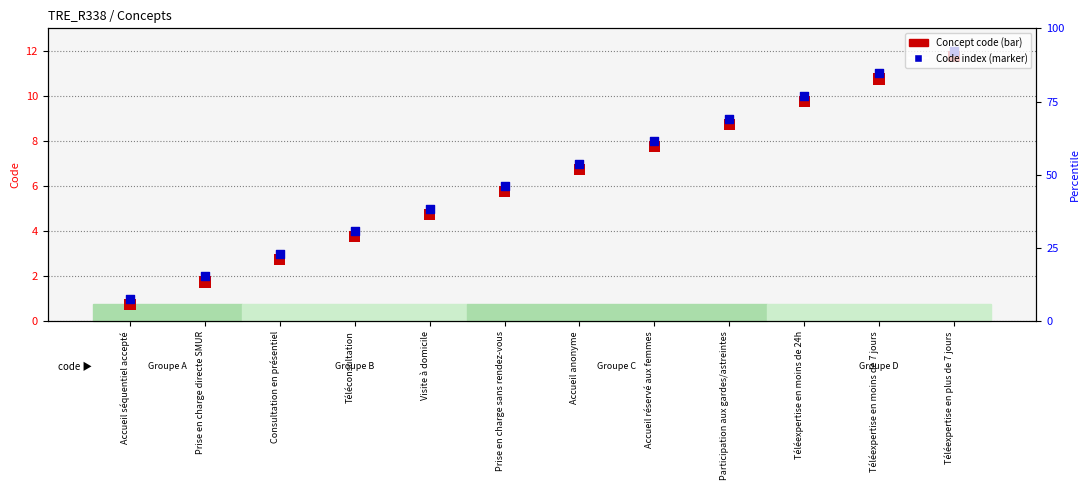

Which series has the largest Y range (max minus min)?

Code index